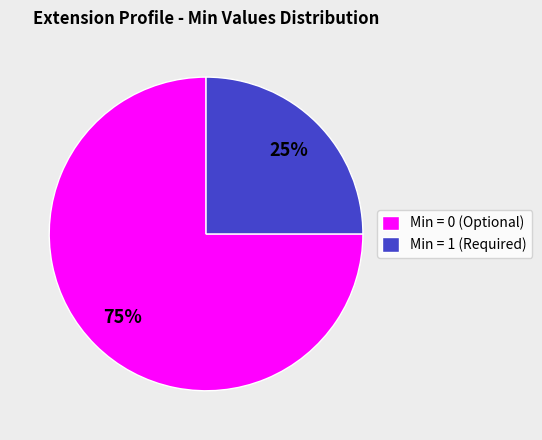

How many segments does this pie chart have?

2